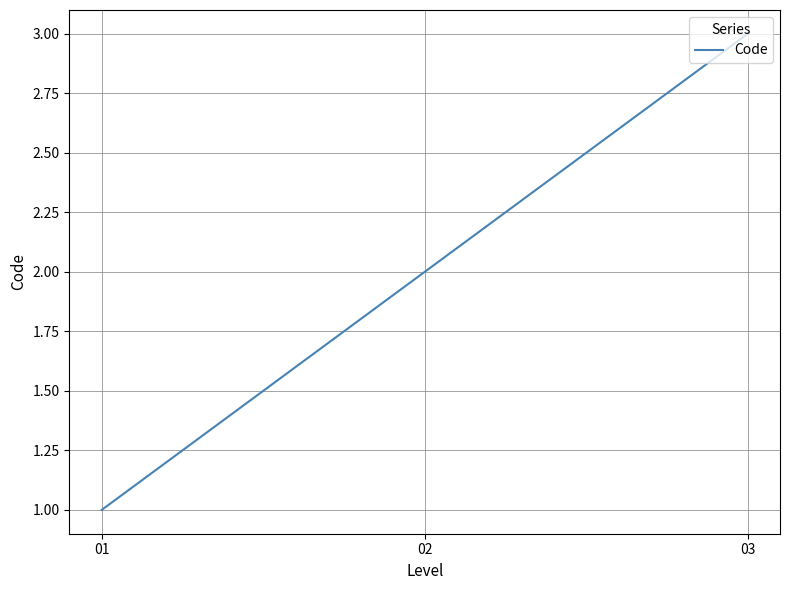

Rank the categories by value from highest to lowest.

03, 02, 01